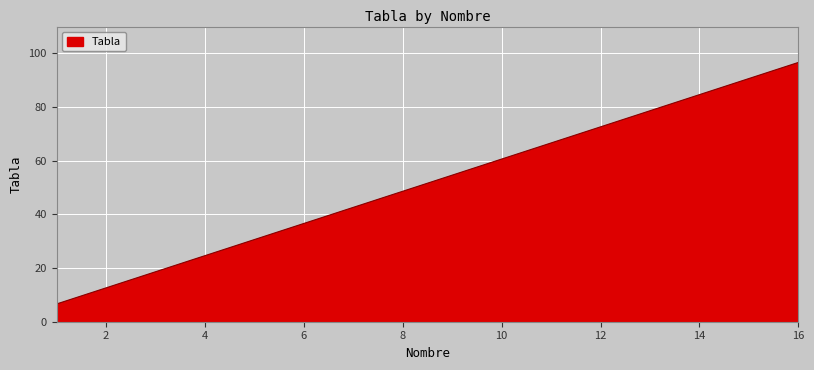

What is the difference between the maximum and minimum values?

90.0